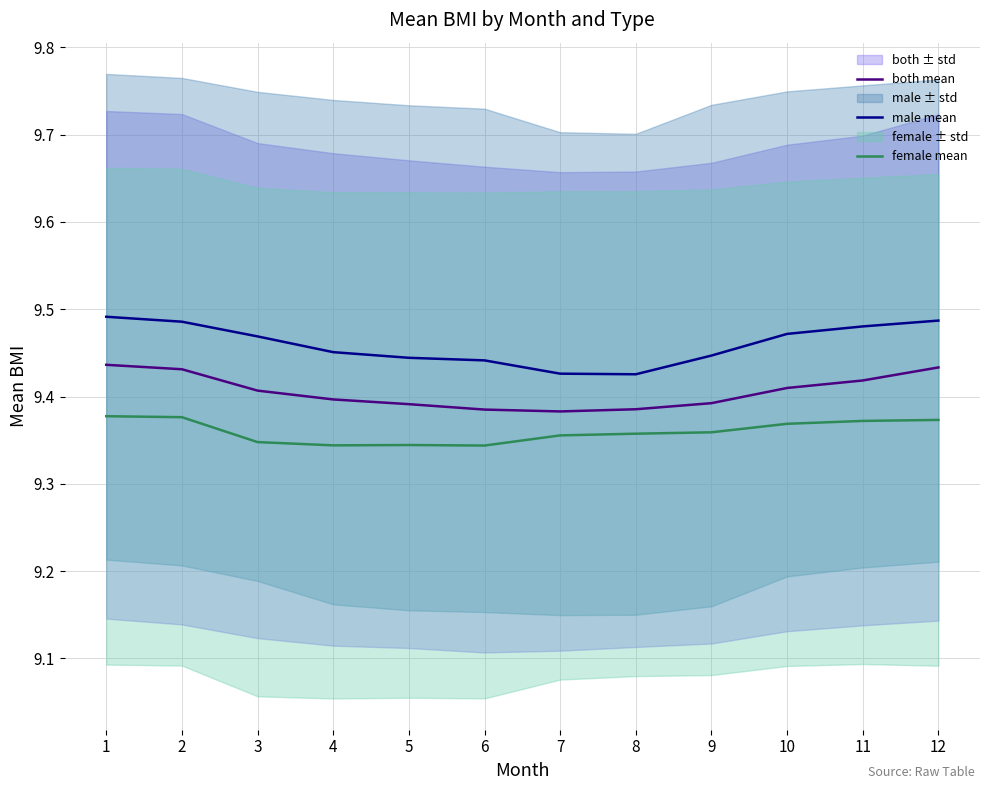

What is the lowest value of the female mean series?

9.3